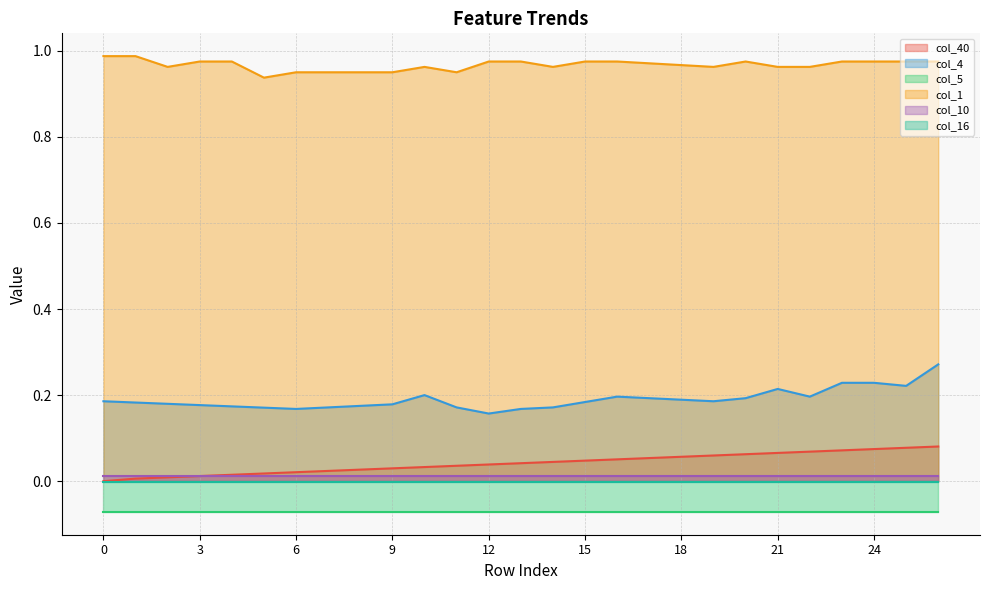

True or false: col_4 and col_1 intersect in this chart.

False